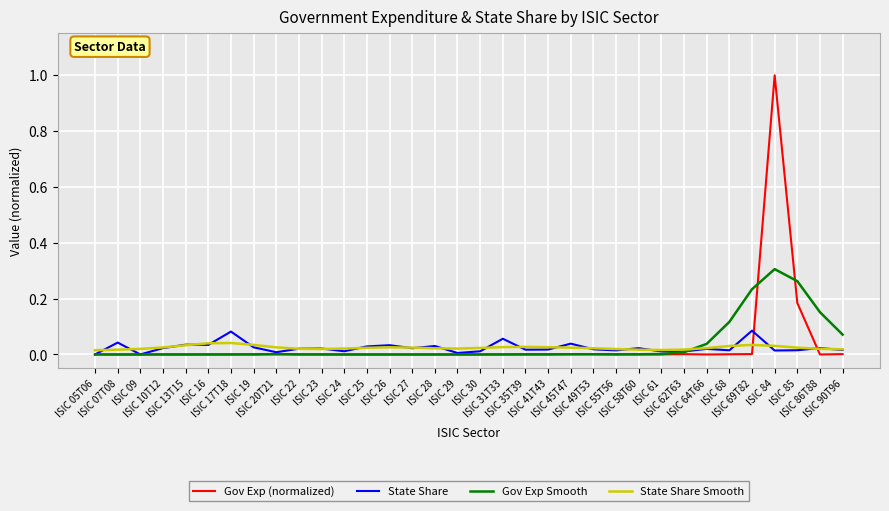

What are all the series names shown in the legend?

Gov Exp (normalized), State Share, Gov Exp Smooth, State Share Smooth